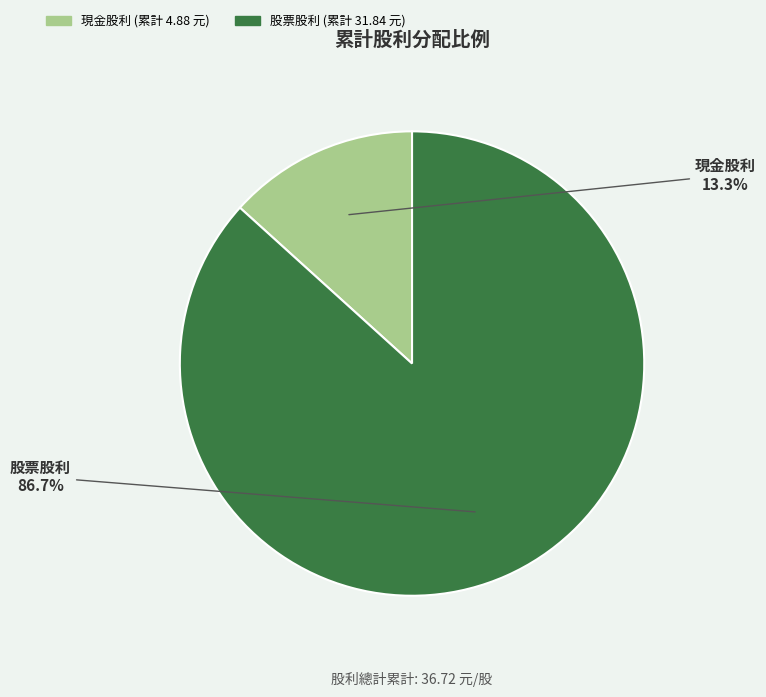

Is there any slice that represents more than half of the pie?

Yes